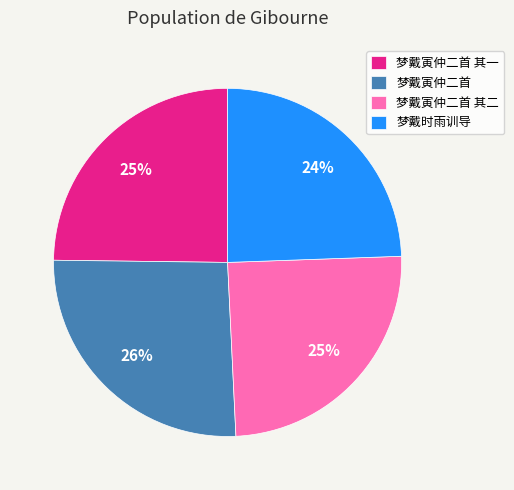

To the nearest percent, what is the difference between the largest and smallest slice percentages?

2%